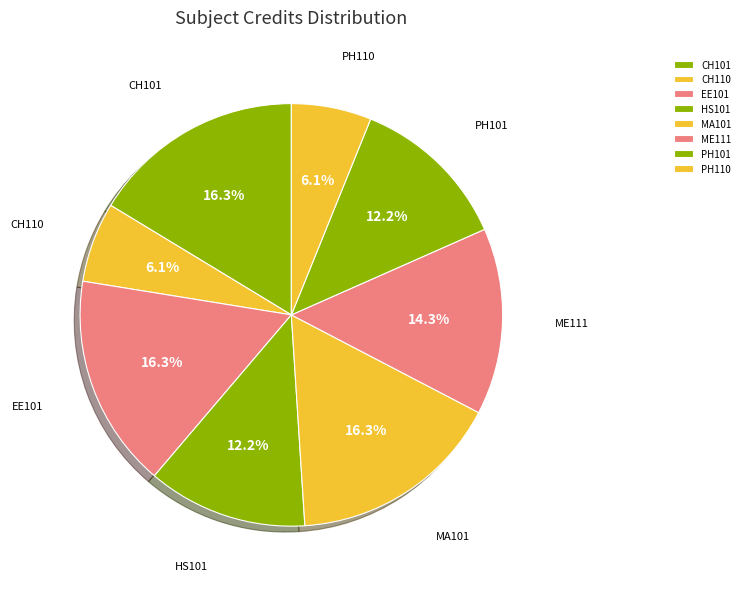

To the nearest percent, what percentage of the pie is HS101?

12%